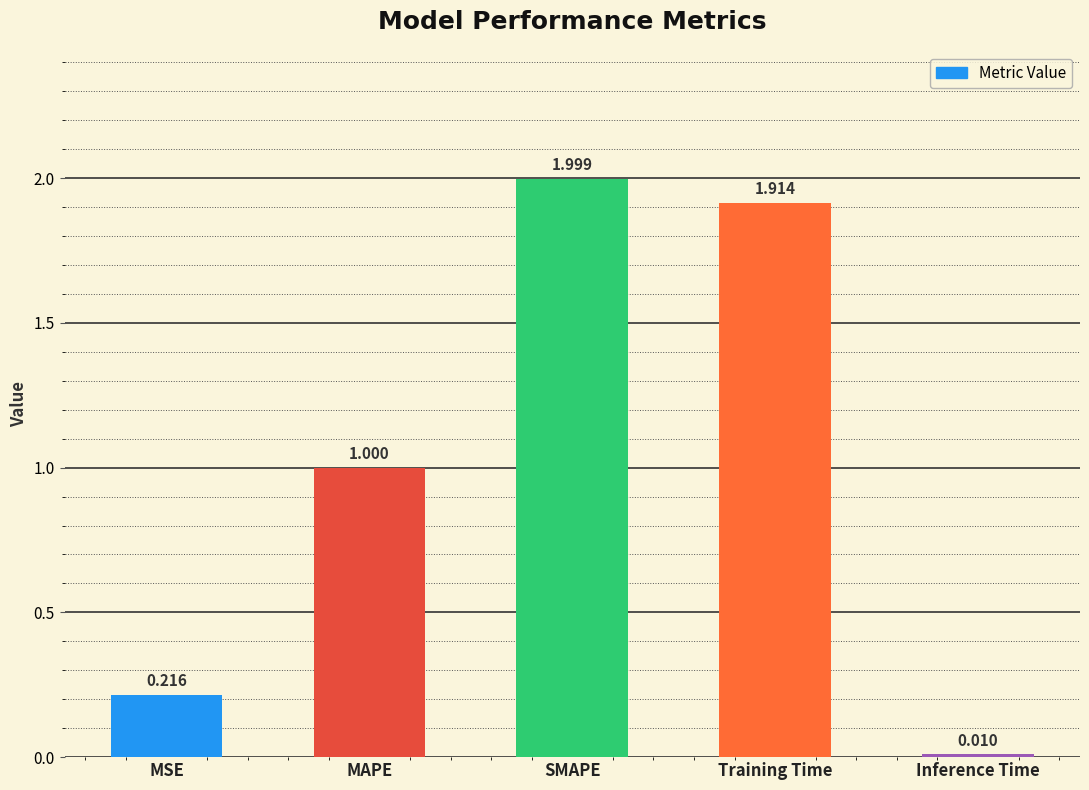

What is the label of the 5th bar from the right?

MSE